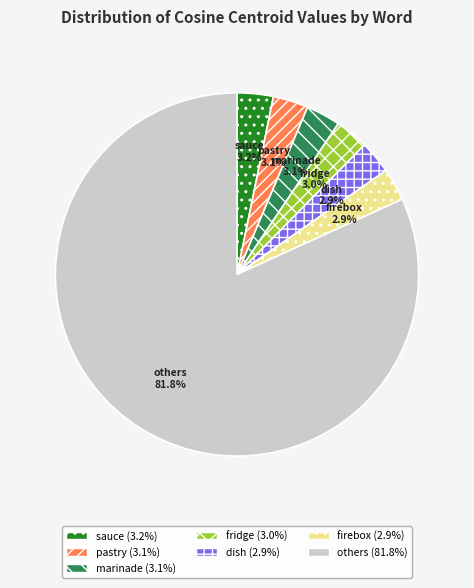

What is the largest slice in the pie chart?

others